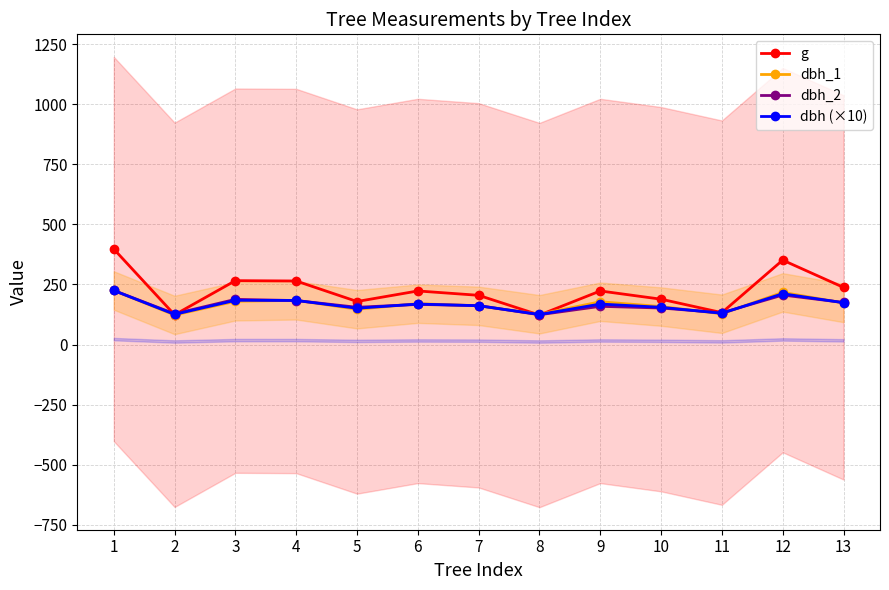

At 11, list the series in order from smallest to largest.

dbh_1, dbh (×10), dbh_2, g